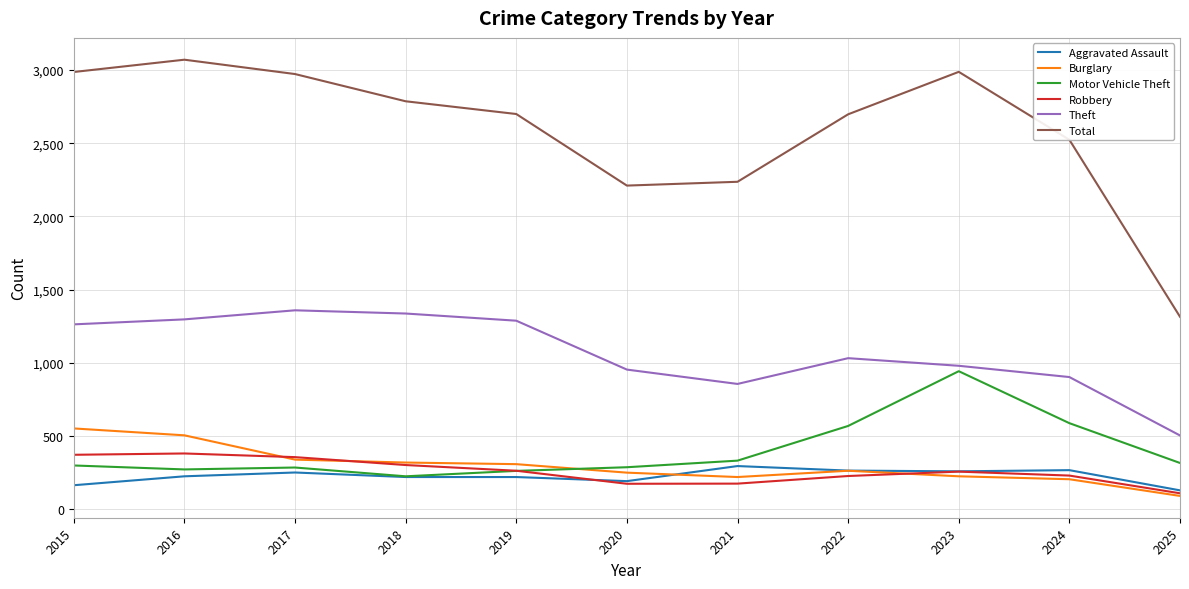

Is this an area chart (filled region under the line)?

No